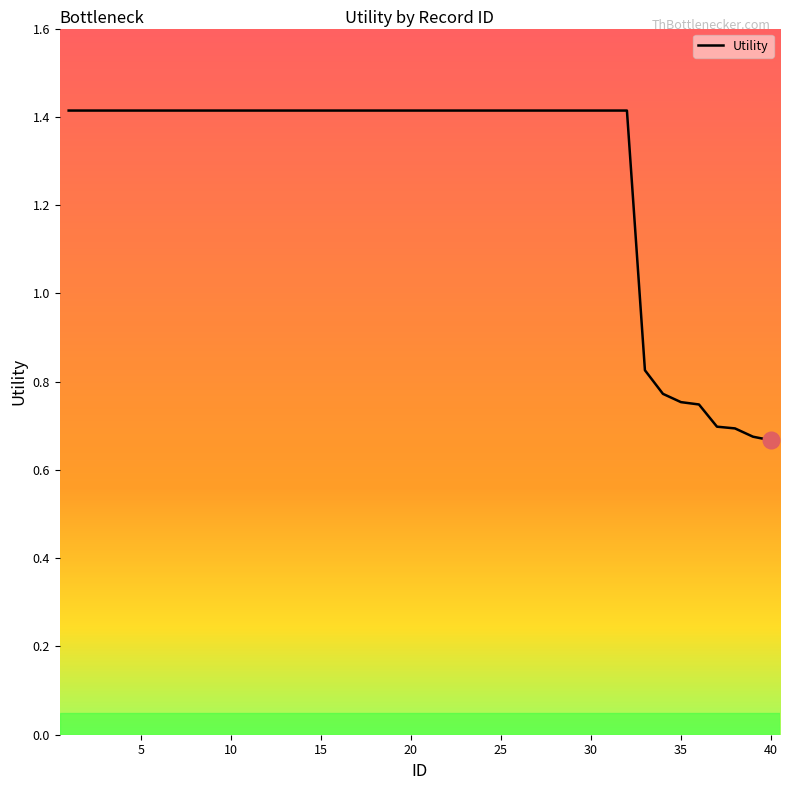

What is the greatest value displayed?

1.4